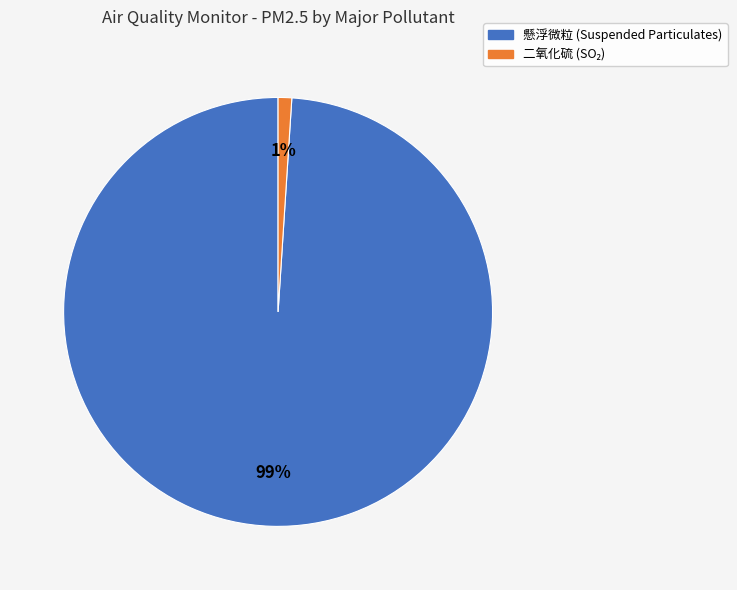

To the nearest percent, what is the difference between the 懸浮微粒 and 二氧化硫 slice percentages?

98%